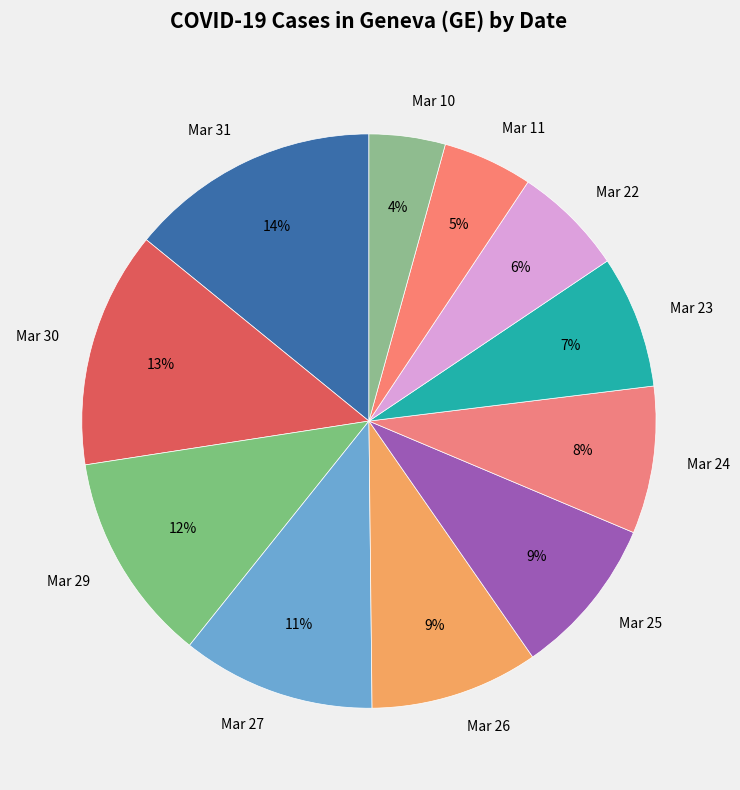

What is the largest slice in the pie chart?

Mar 31